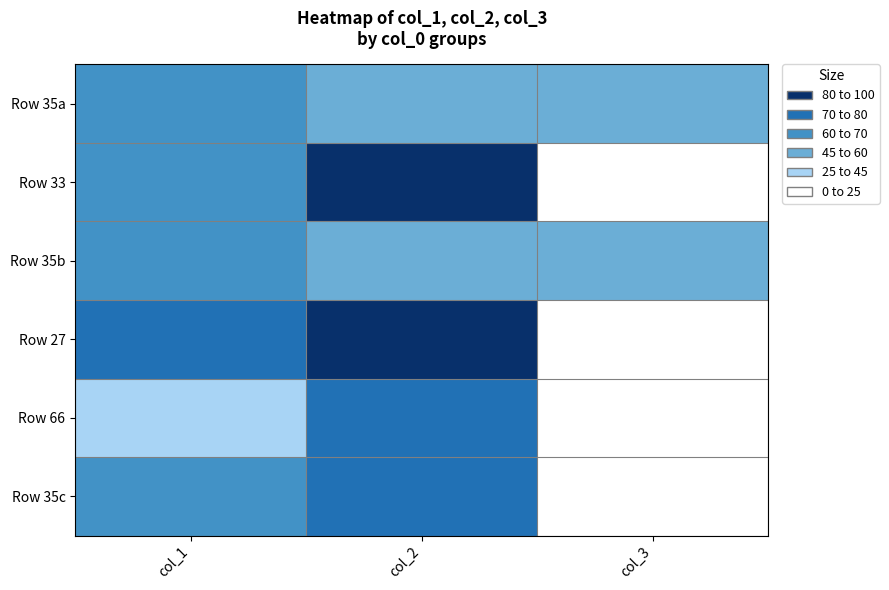

At how many categories does at least one series exceed 56?

2